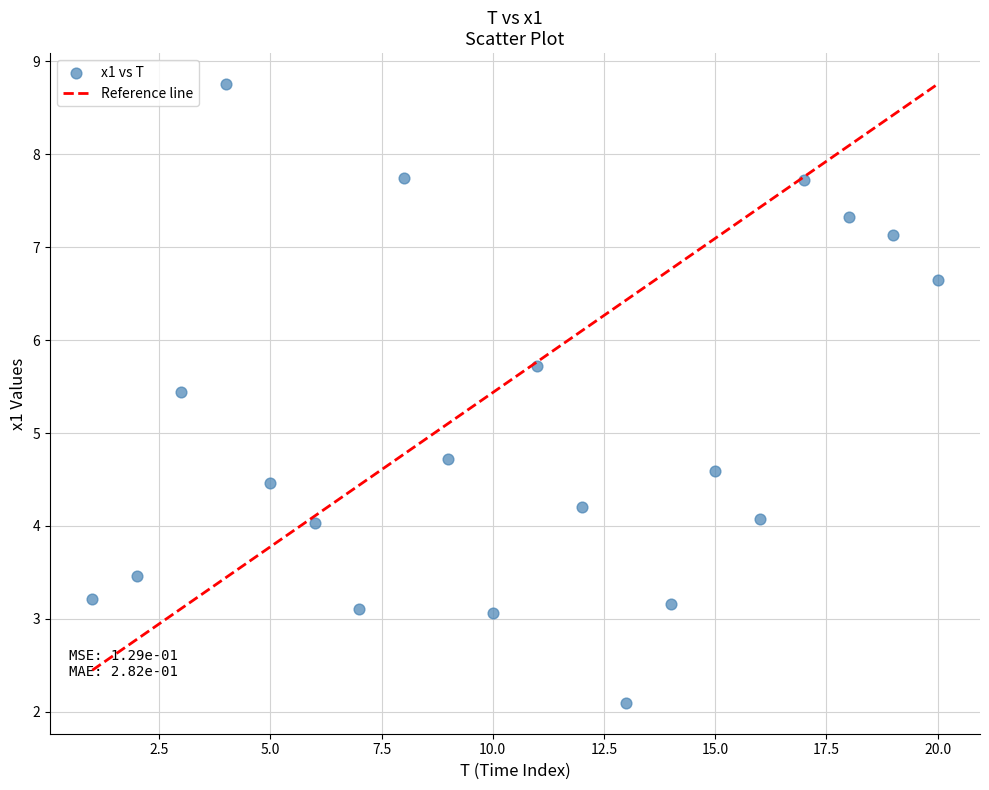

What Y value in the scatter plot is closest to 5?

4.7